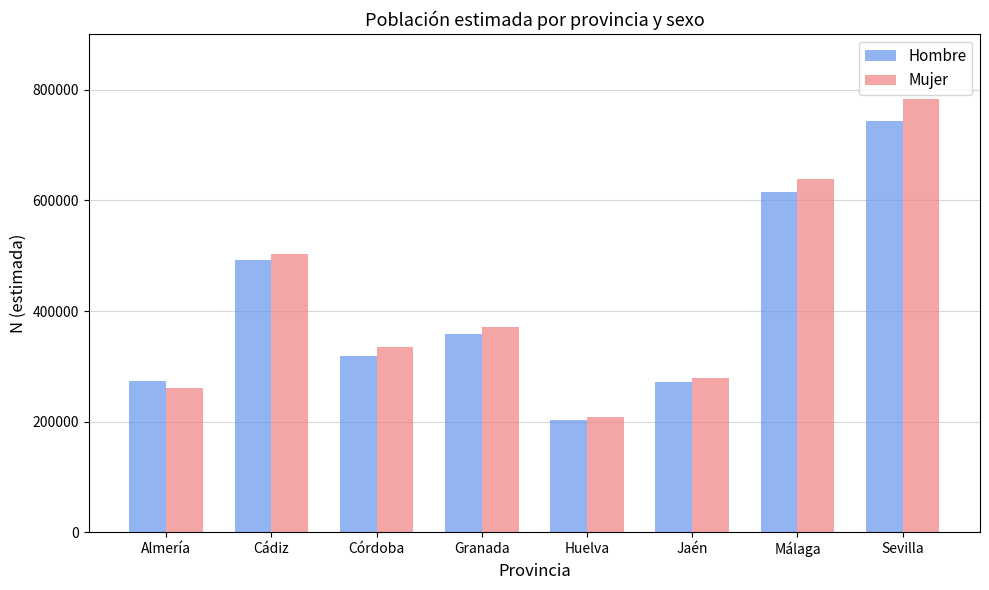

What are all the series names shown in the legend?

Hombre, Mujer